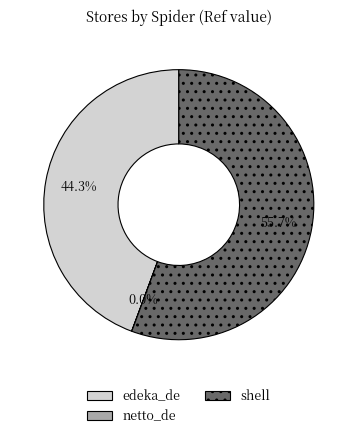

Is it true that shell is 43% of the pie?

False